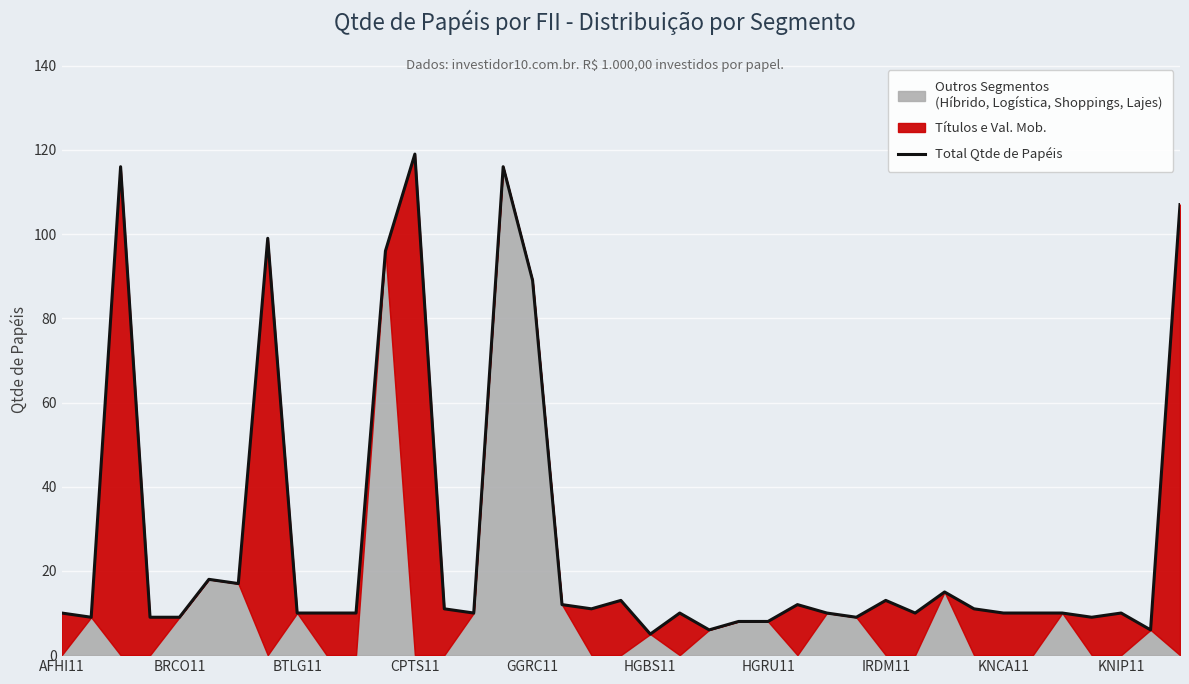

The Total Qtde de Papéis series shows 3 at KNIP11. True or false?

False